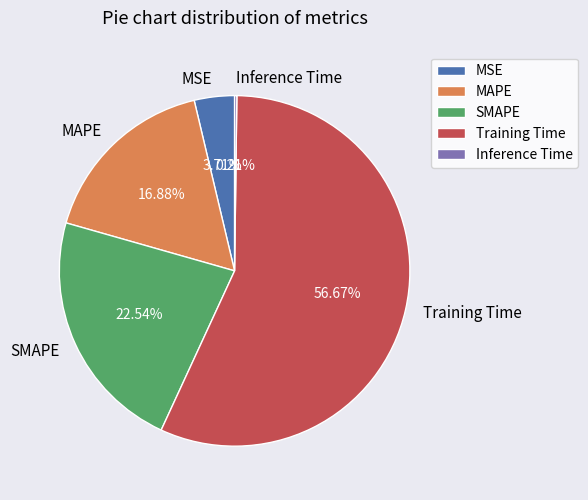

Which slice is the largest?

Training Time